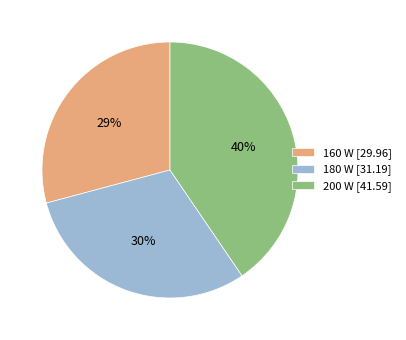

To the nearest percent, what is the difference between the 160 W [29.96] and 200 W [41.59] slice percentages?

11%